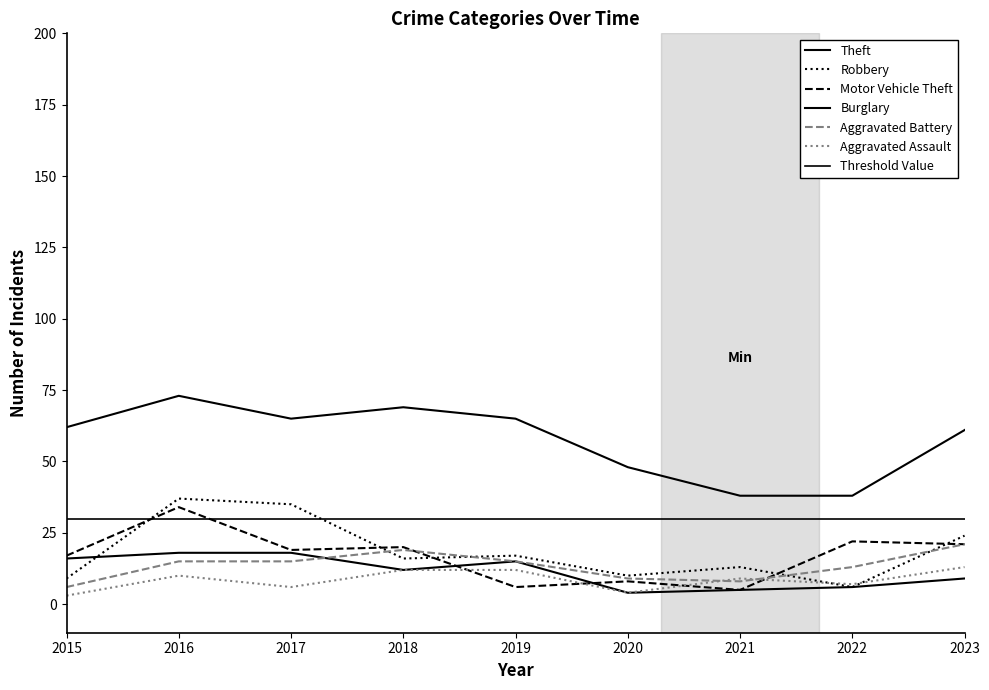

What is the highest value of the Aggravated Assault series?

13